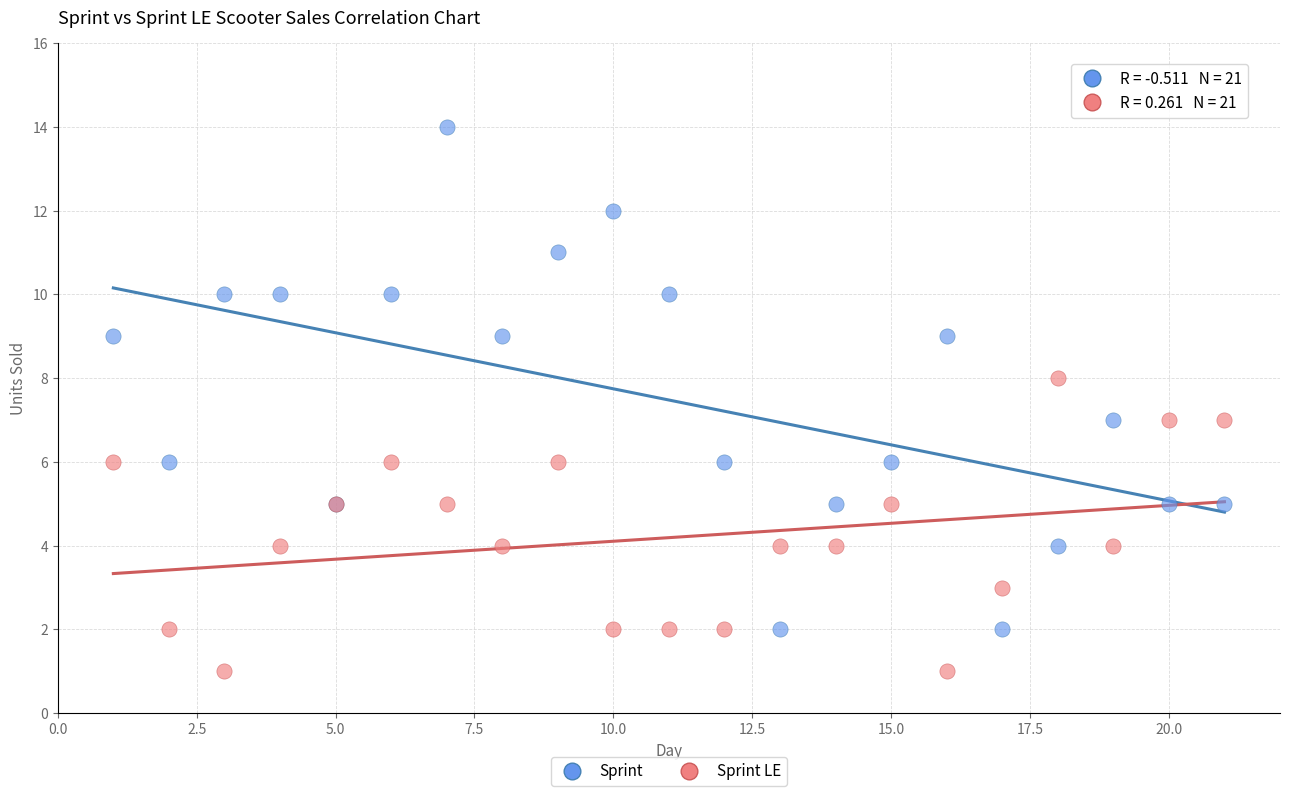

Which series has the largest Y range (max minus min)?

Sprint